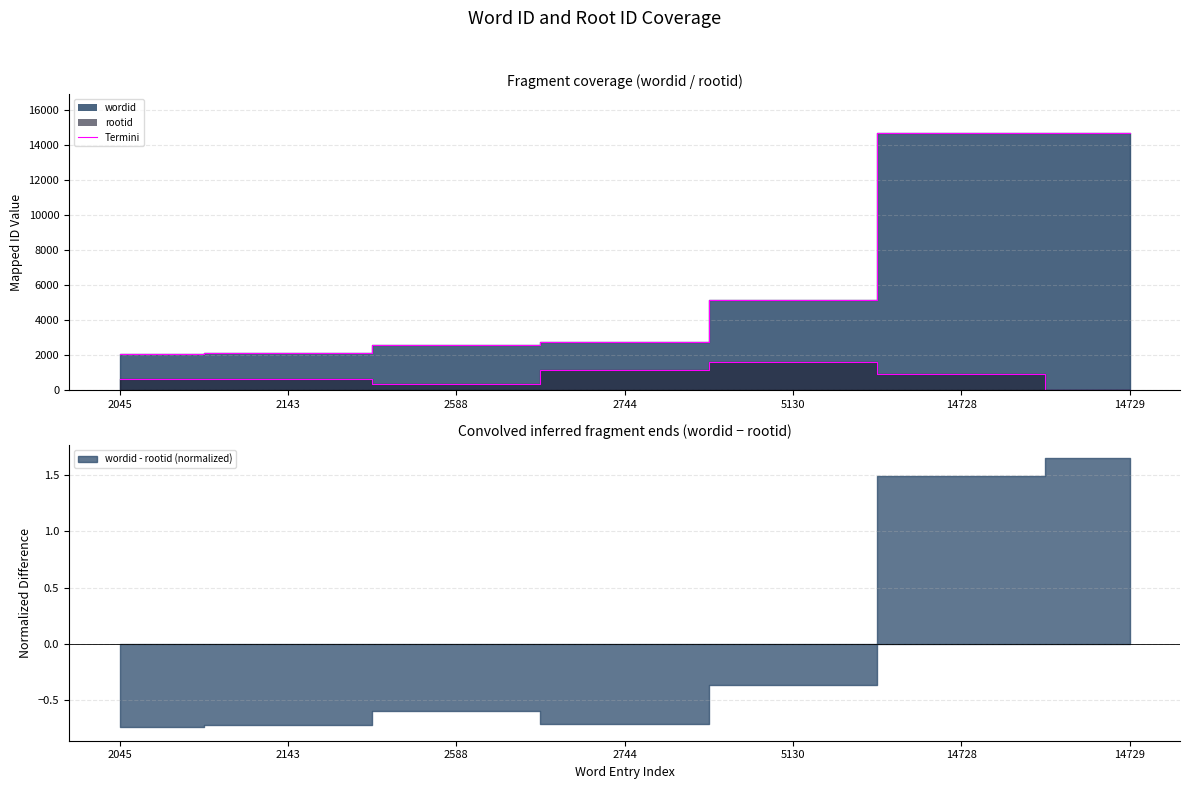

What is the total value across all series at 5130?

6751